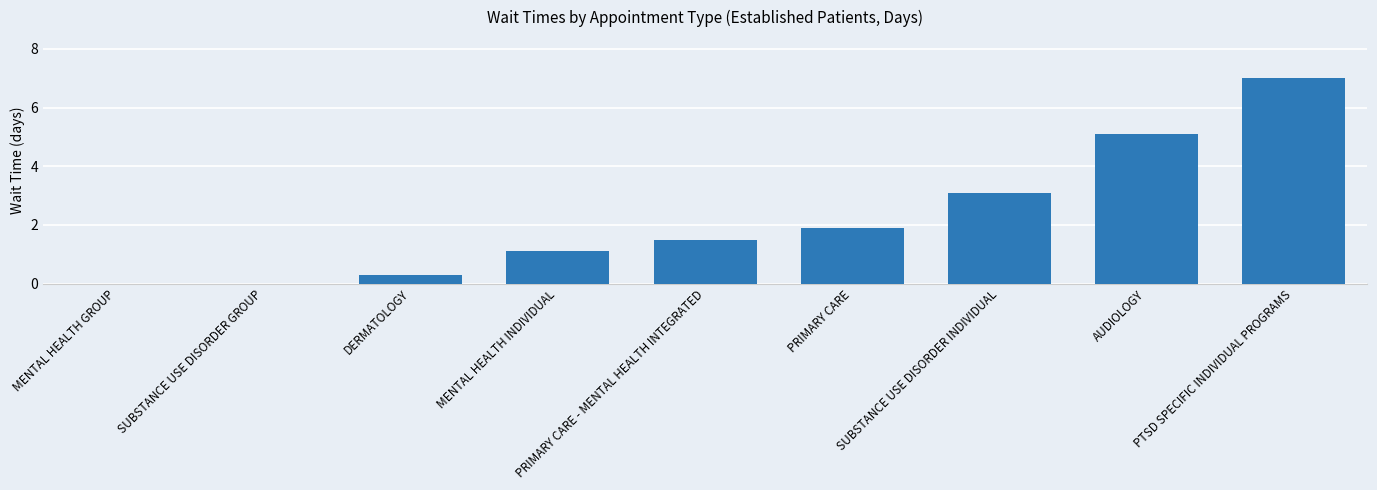

The chart shows a value of 7.4 at AUDIOLOGY. True or false?

False